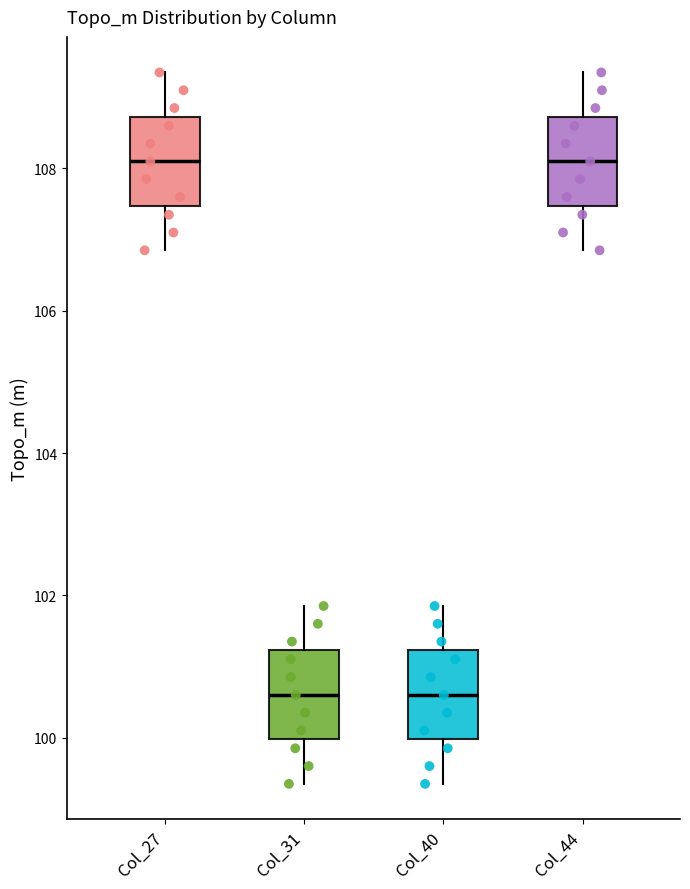

Where is the upper edge of the box for Col_31 on the y-axis? The values are not printed on the chart, so give them approximately, as read against the axis.

101.2